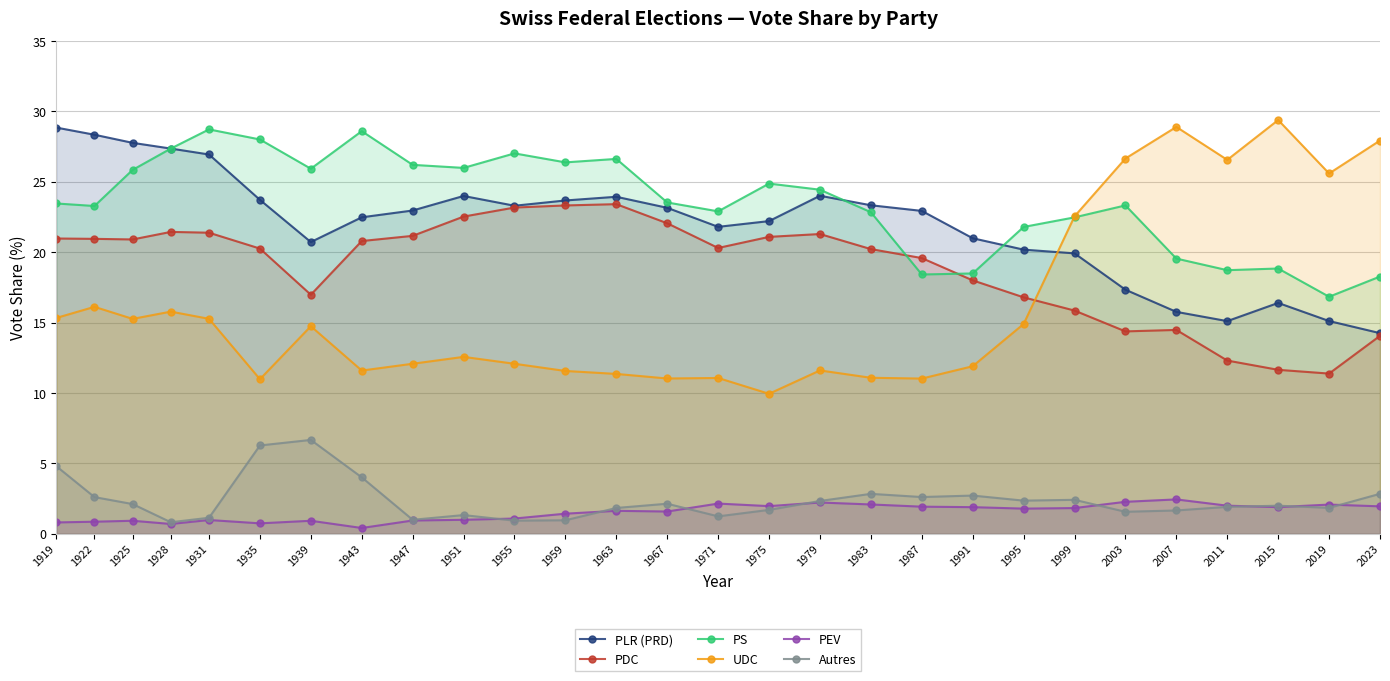

At how many categories does at least one series exceed 12?

28